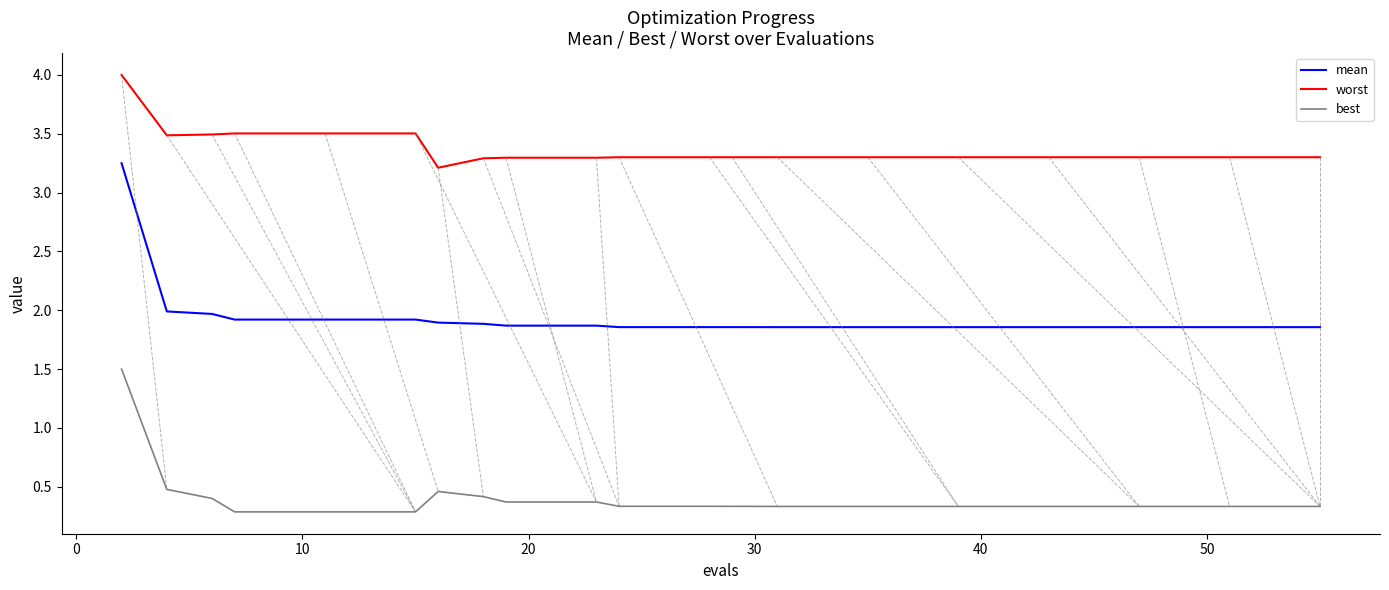

Which series has the largest total across all categories?

worst